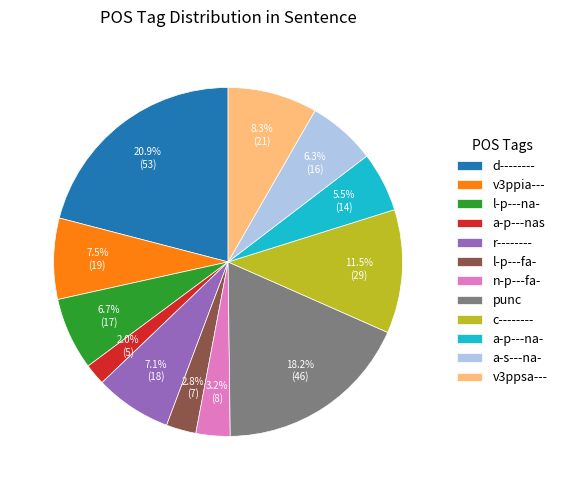

Between v3ppsa--- and r--------, which is larger?

v3ppsa---